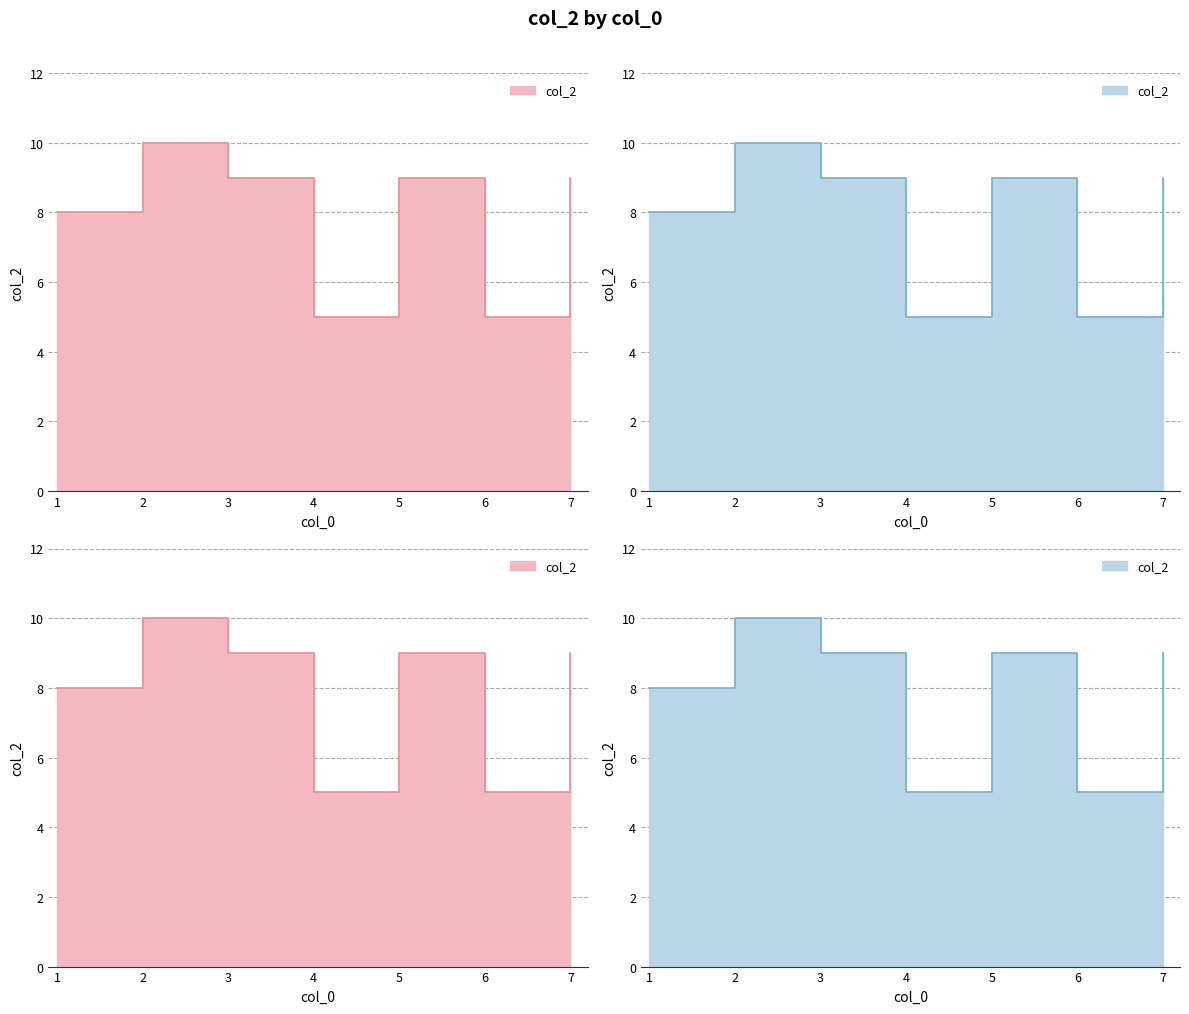

What is the approximate value at 5?

9